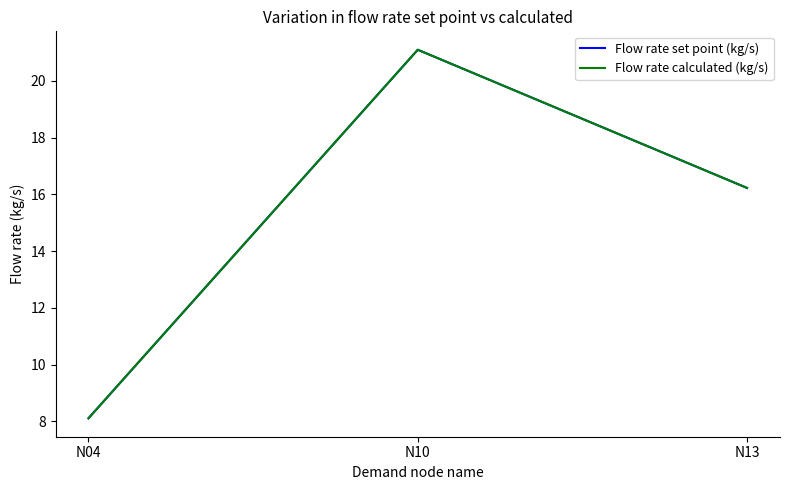

Is it true that Flow rate calculated (kg/s) equals 3.5 at N13?

False